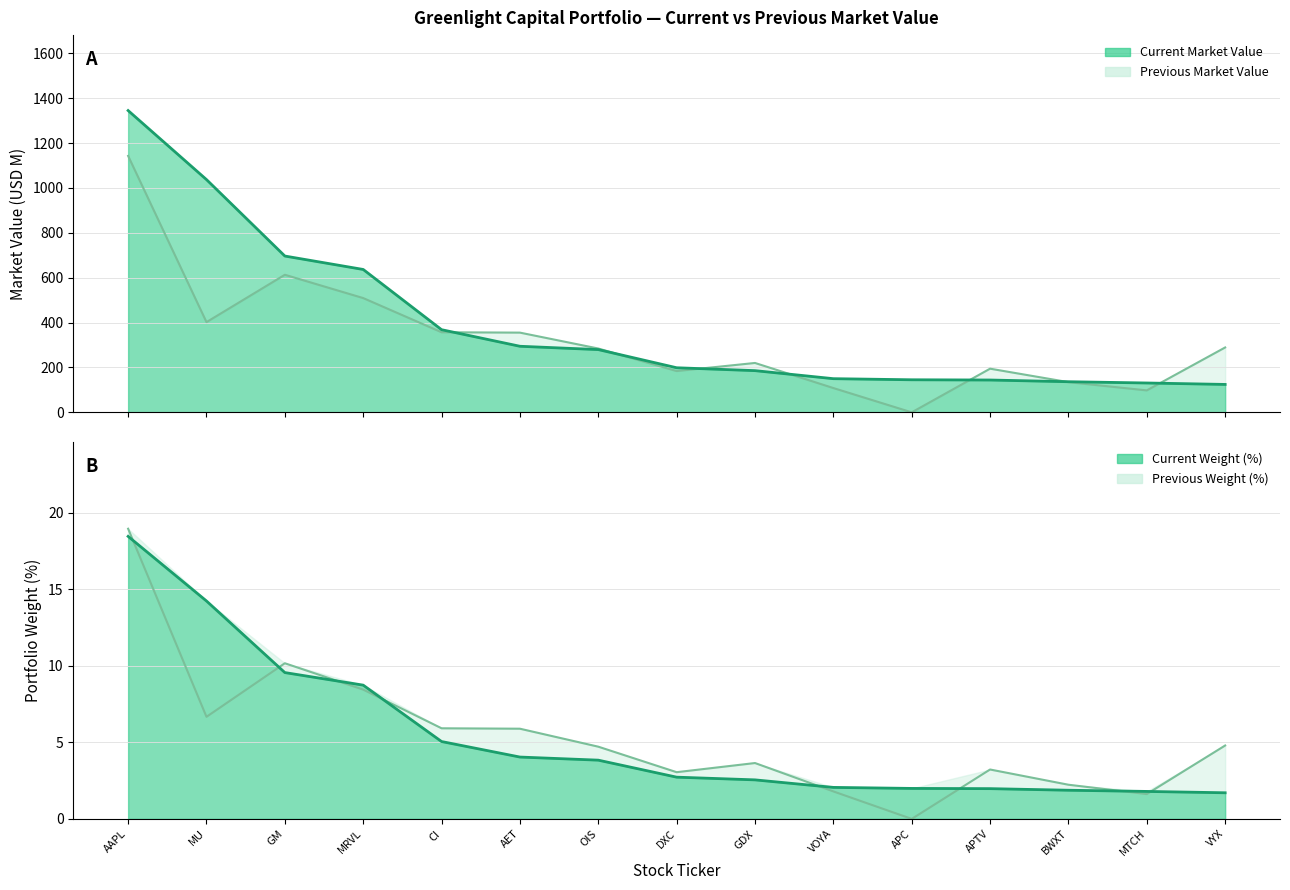

What is the total value across all series at GM?

1309.9